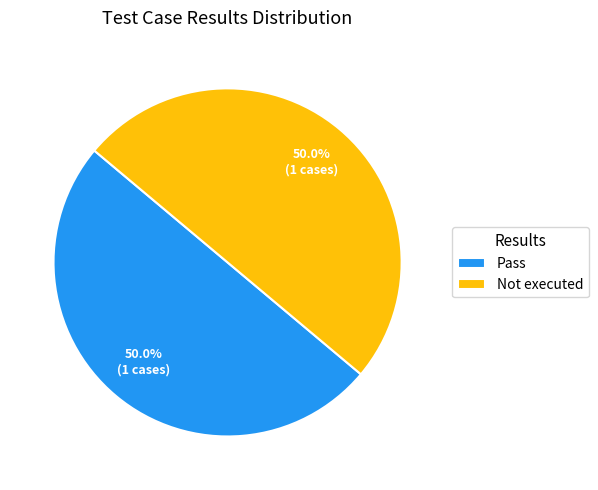

What percentage is NOT represented by Not executed?

50.0%